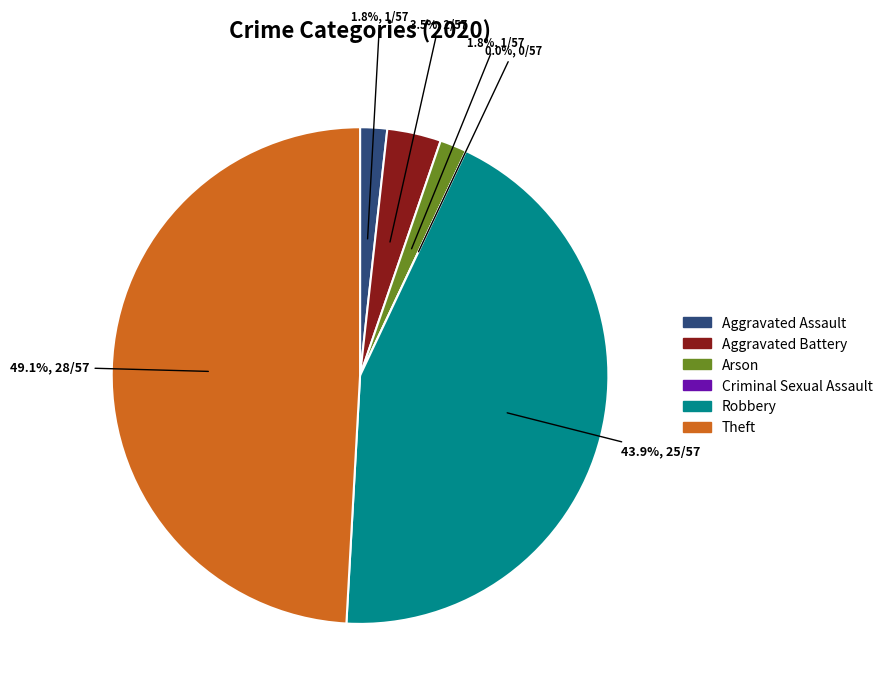

Is there a majority slice in this chart?

No